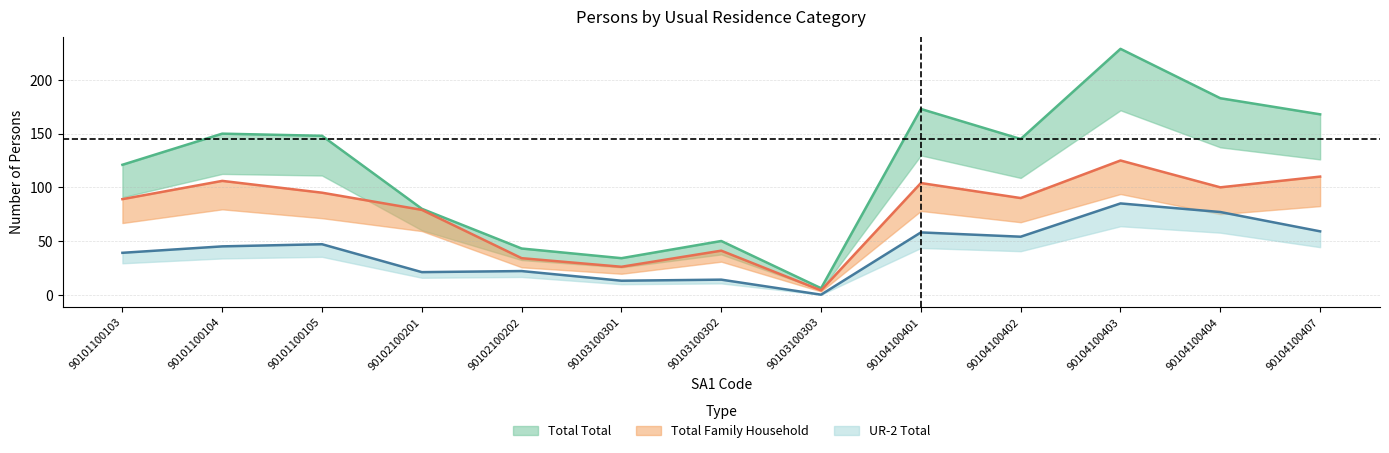

What is the total value across all series at 90103100303?

10